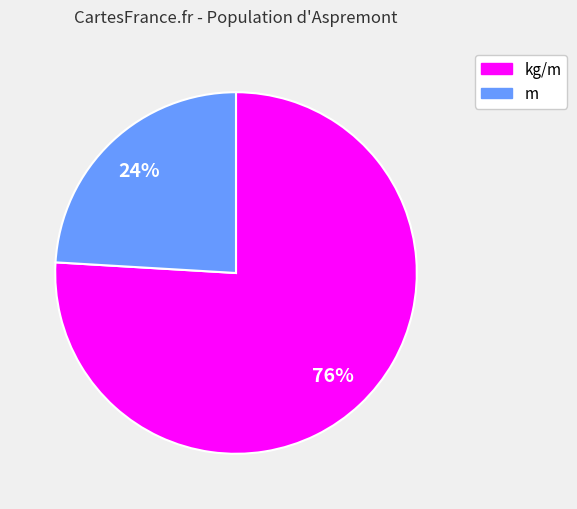

Is there a majority slice in this chart?

Yes